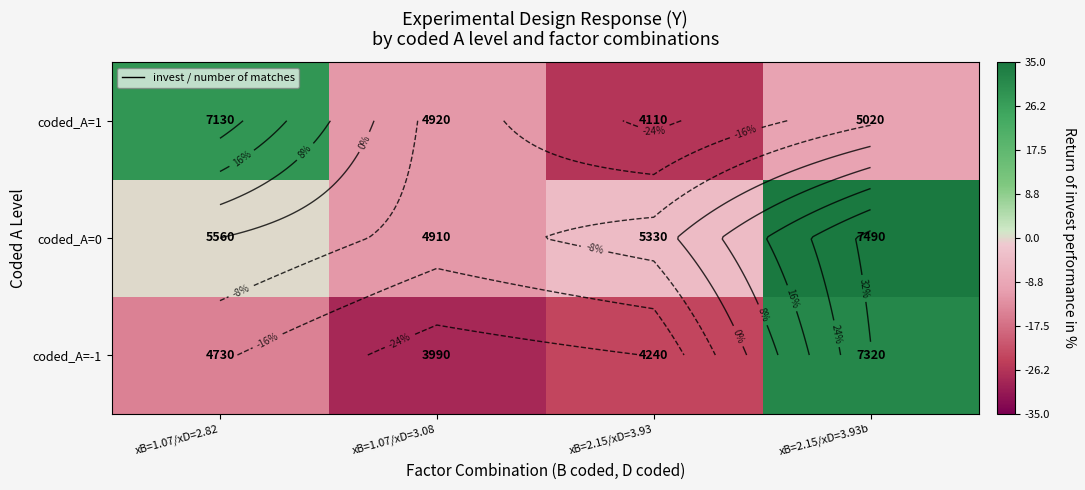

How many values in coded_A=0 are below zero?

2